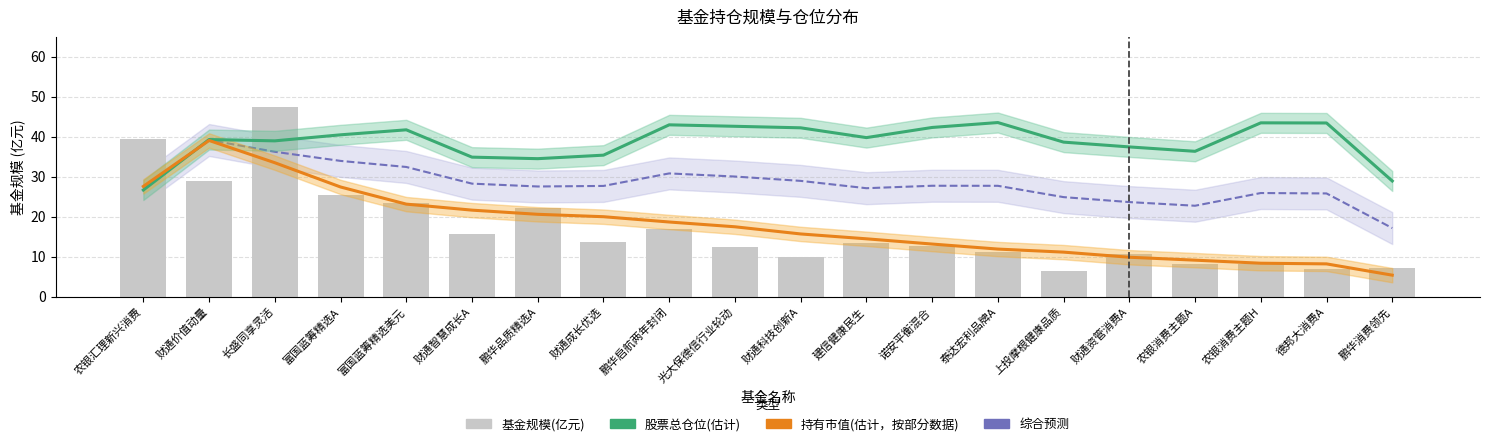

Which category has the highest value across all series?

长盛同享灵活